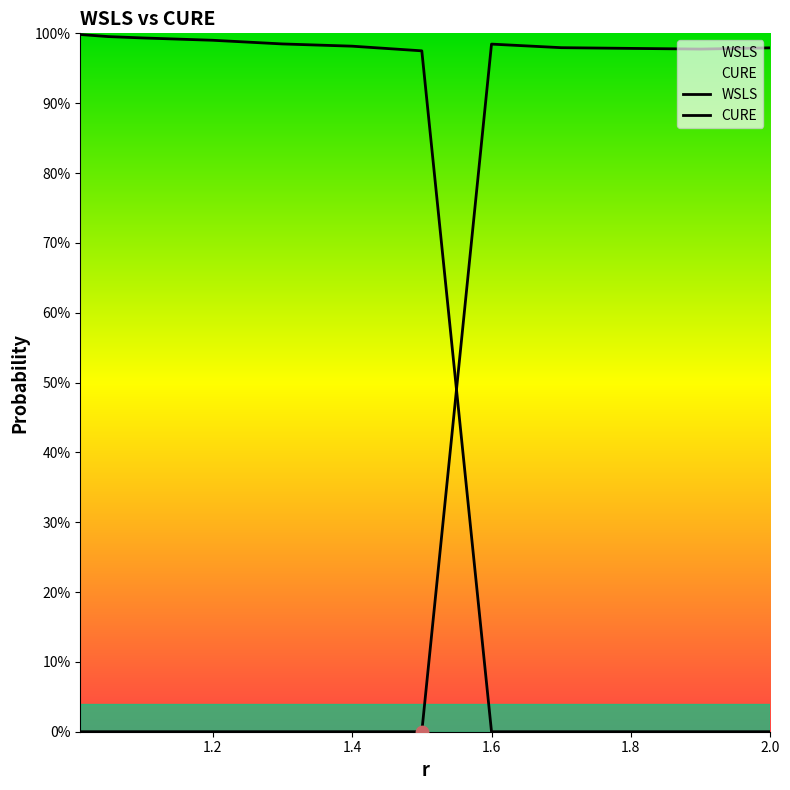

What are all the series names shown in the legend?

WSLS, CURE